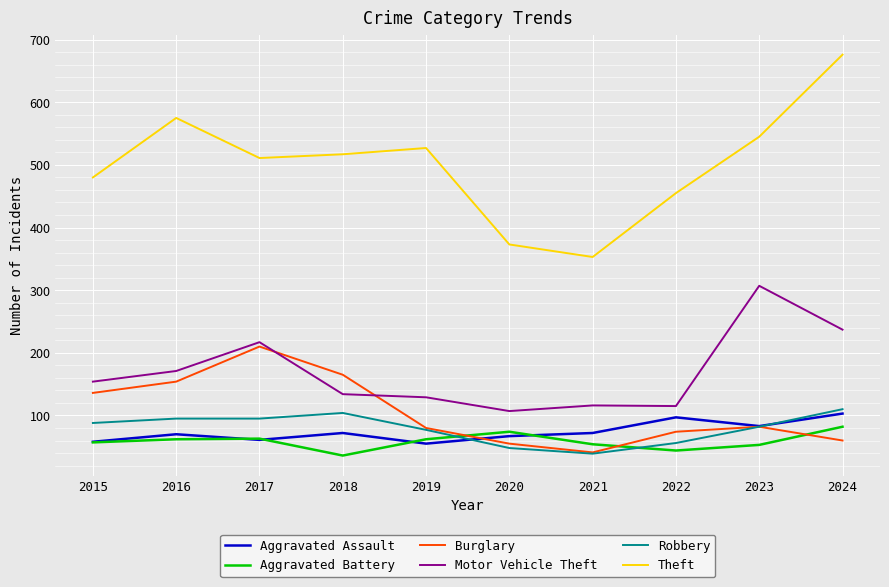

True or false: Theft has a value of 511 at 2017.

True